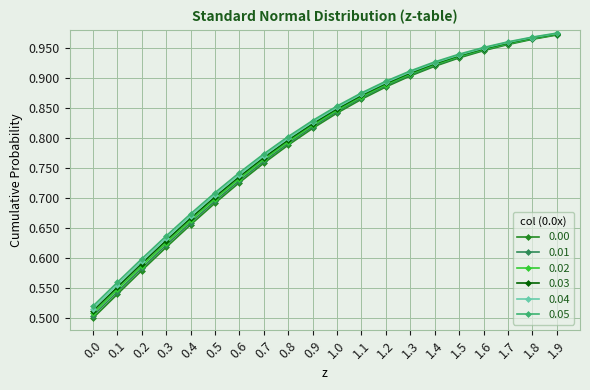

At how many categories does at least one series exceed 0?

20